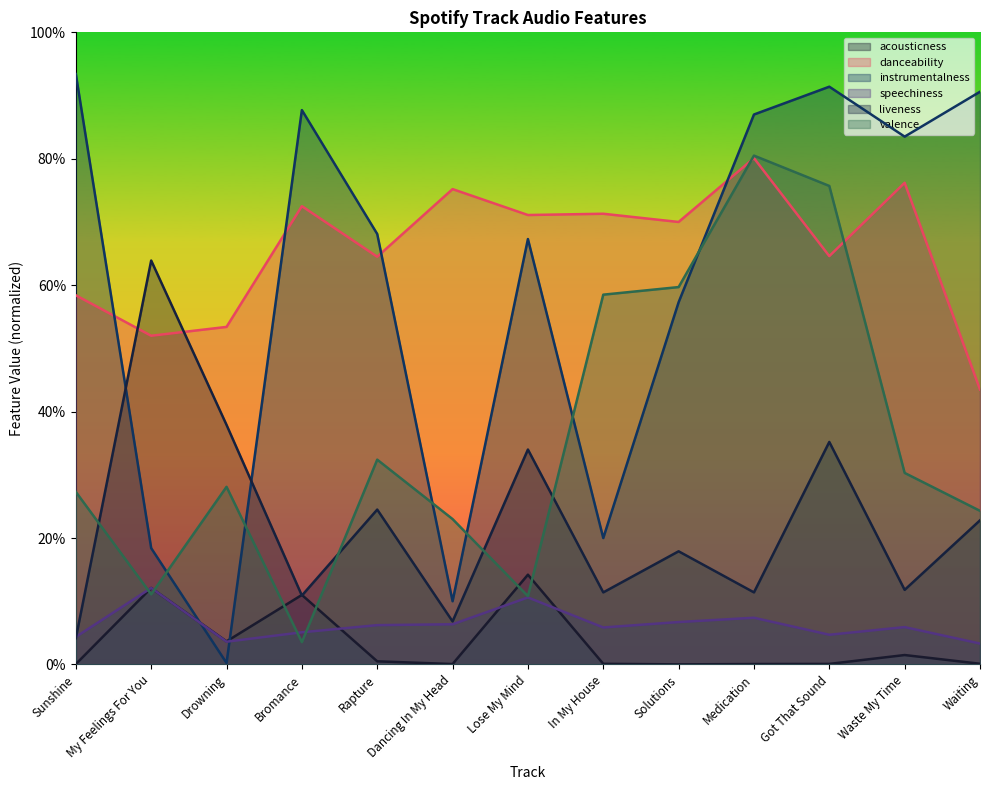

Reading left to right, extract all data points from this chart.

acousticness: Sunshine=0.0	My Feelings For You=0.1	Drowning=0.0	Bromance=0.1	Rapture=0.0	Dancing In My Head=0.0	Lose My Mind=0.1	In My House=0.0	Solutions=0.0	Medication=0.0	Got That Sound=0.0	Waste My Time=0.0	Waiting=0.0
danceability: Sunshine=0.6	My Feelings For You=0.5	Drowning=0.5	Bromance=0.7	Rapture=0.6	Dancing In My Head=0.8	Lose My Mind=0.7	In My House=0.7	Solutions=0.7	Medication=0.8	Got That Sound=0.6	Waste My Time=0.8	Waiting=0.4
instrumentalness: Sunshine=0.9	My Feelings For You=0.2	Drowning=0.0	Bromance=0.9	Rapture=0.7	Dancing In My Head=0.1	Lose My Mind=0.7	In My House=0.2	Solutions=0.6	Medication=0.9	Got That Sound=0.9	Waste My Time=0.8	Waiting=0.9
speechiness: Sunshine=0.0	My Feelings For You=0.1	Drowning=0.0	Bromance=0.1	Rapture=0.1	Dancing In My Head=0.1	Lose My Mind=0.1	In My House=0.1	Solutions=0.1	Medication=0.1	Got That Sound=0.0	Waste My Time=0.1	Waiting=0.0
liveness: Sunshine=0.0	My Feelings For You=0.6	Drowning=0.4	Bromance=0.1	Rapture=0.2	Dancing In My Head=0.1	Lose My Mind=0.3	In My House=0.1	Solutions=0.2	Medication=0.1	Got That Sound=0.4	Waste My Time=0.1	Waiting=0.2
valence: Sunshine=0.3	My Feelings For You=0.1	Drowning=0.3	Bromance=0.0	Rapture=0.3	Dancing In My Head=0.2	Lose My Mind=0.1	In My House=0.6	Solutions=0.6	Medication=0.8	Got That Sound=0.8	Waste My Time=0.3	Waiting=0.2